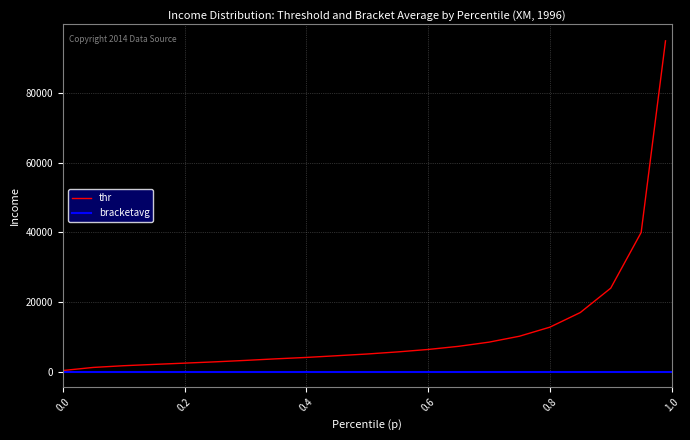

The chart shows a value of 4112.8 at 0.4. True or false?

True